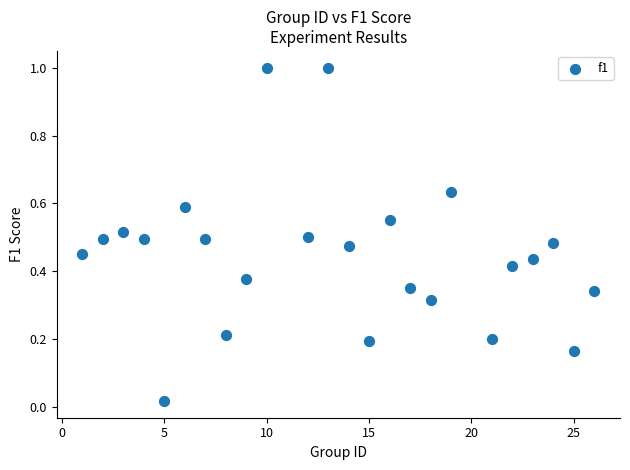

What is the range of X values (max minus min)?

25.0